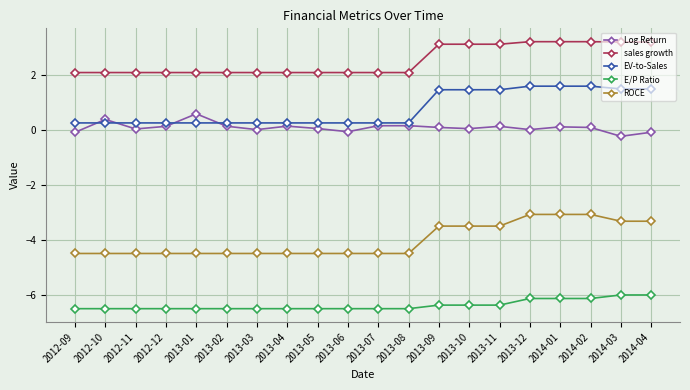

Which series changed the most between 2013-01 and 2013-04?

Log Return